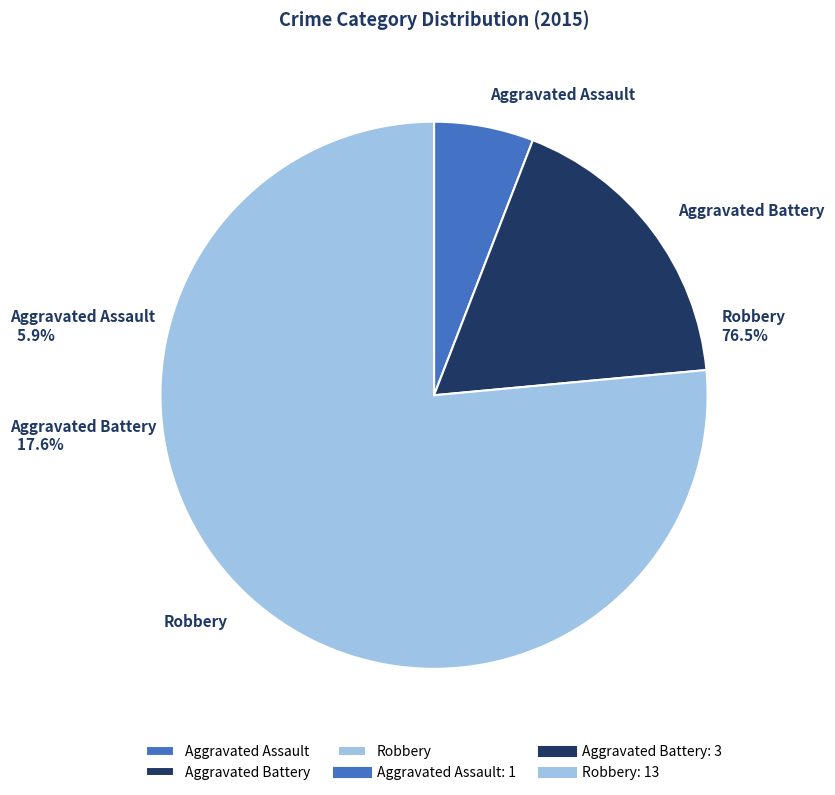

What percentage is the Aggravated Battery slice, to the nearest percent?

18%